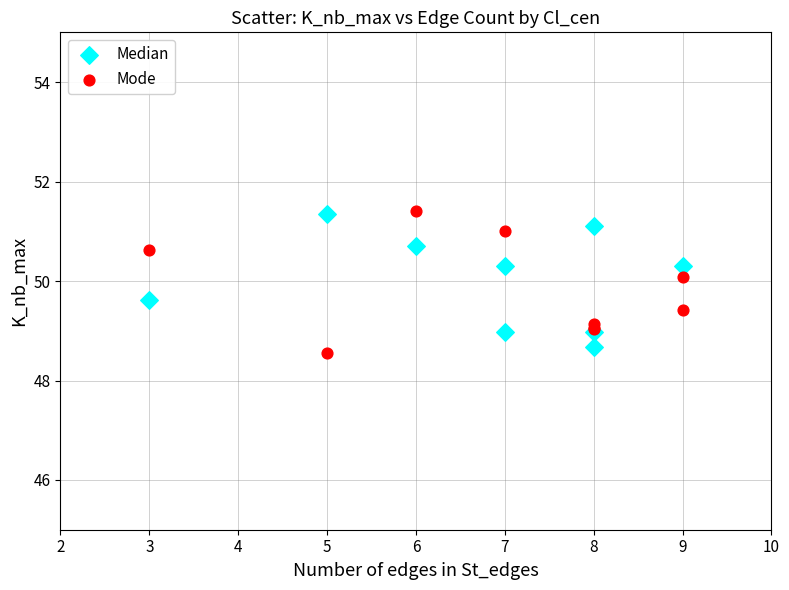

What are all the series names shown in the legend?

Median, Mode